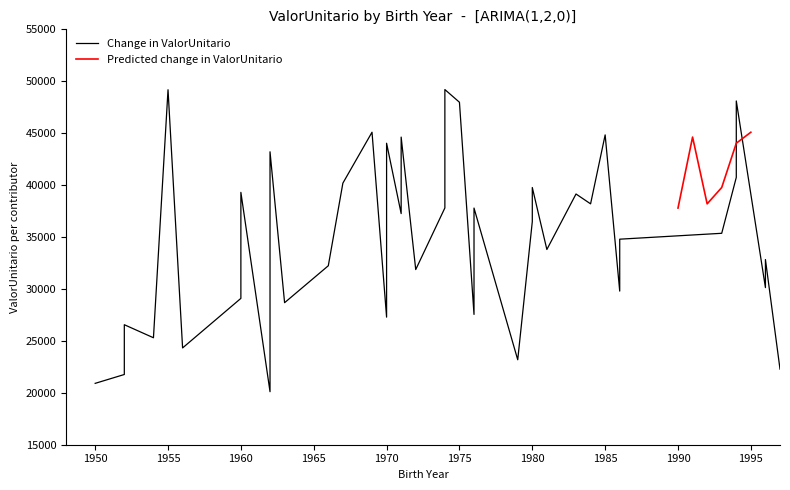

The Predicted change in ValorUnitario series shows 74545.5 at 1995. True or false?

False